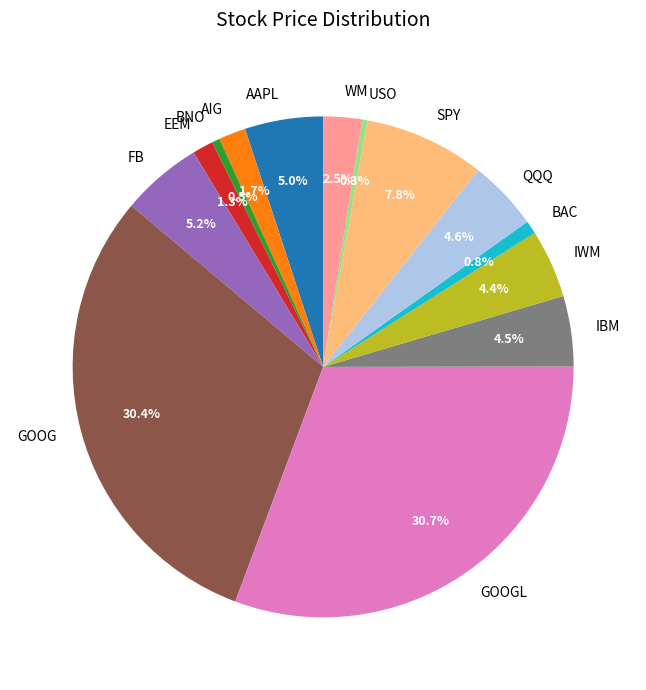

Is there a majority slice in this chart?

No